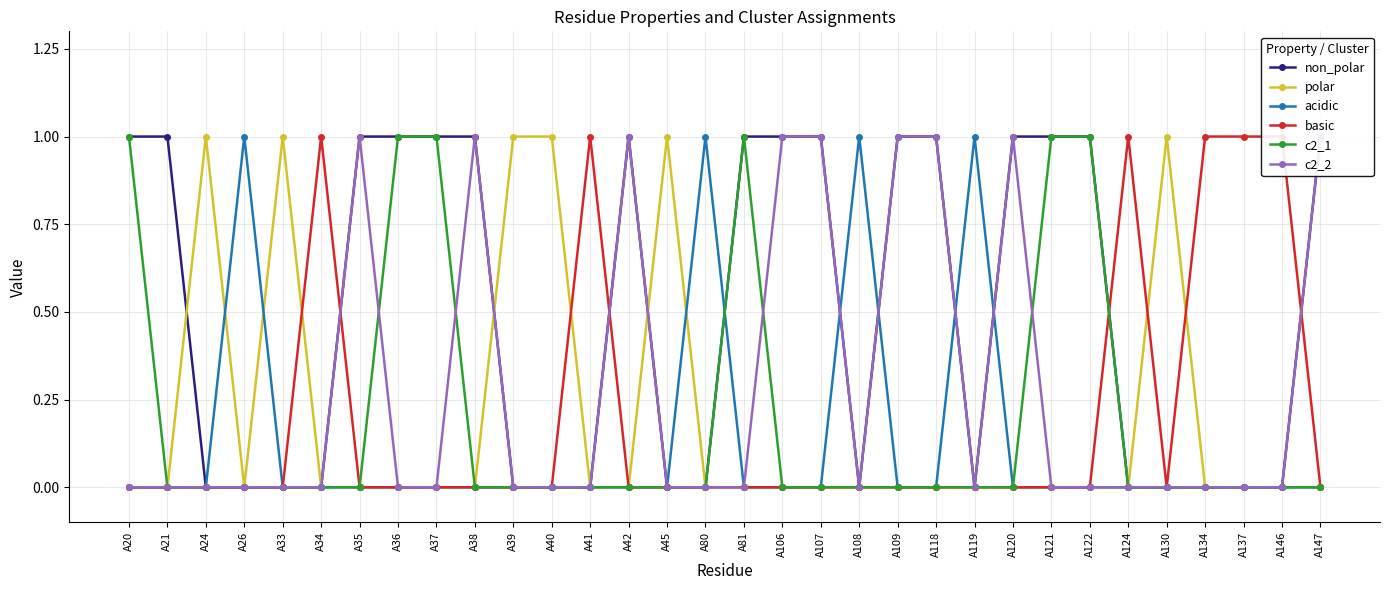

What is the value of the polar point at the 28th from the left?

1